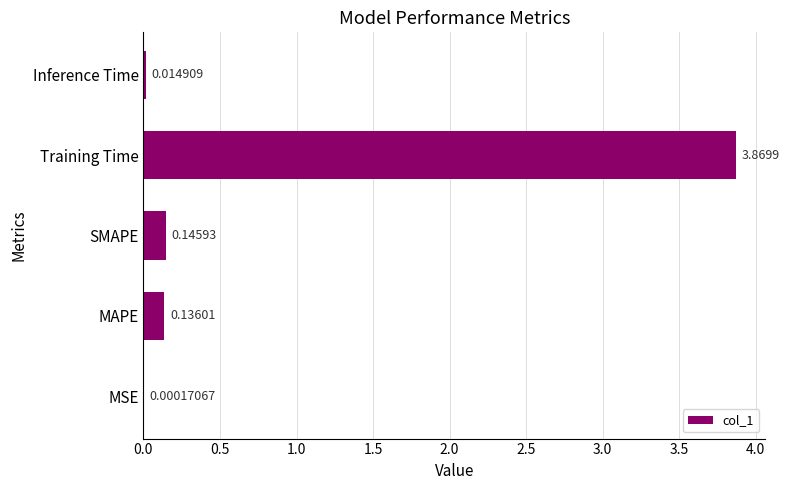

Where is the data nearest to the value 1?

SMAPE